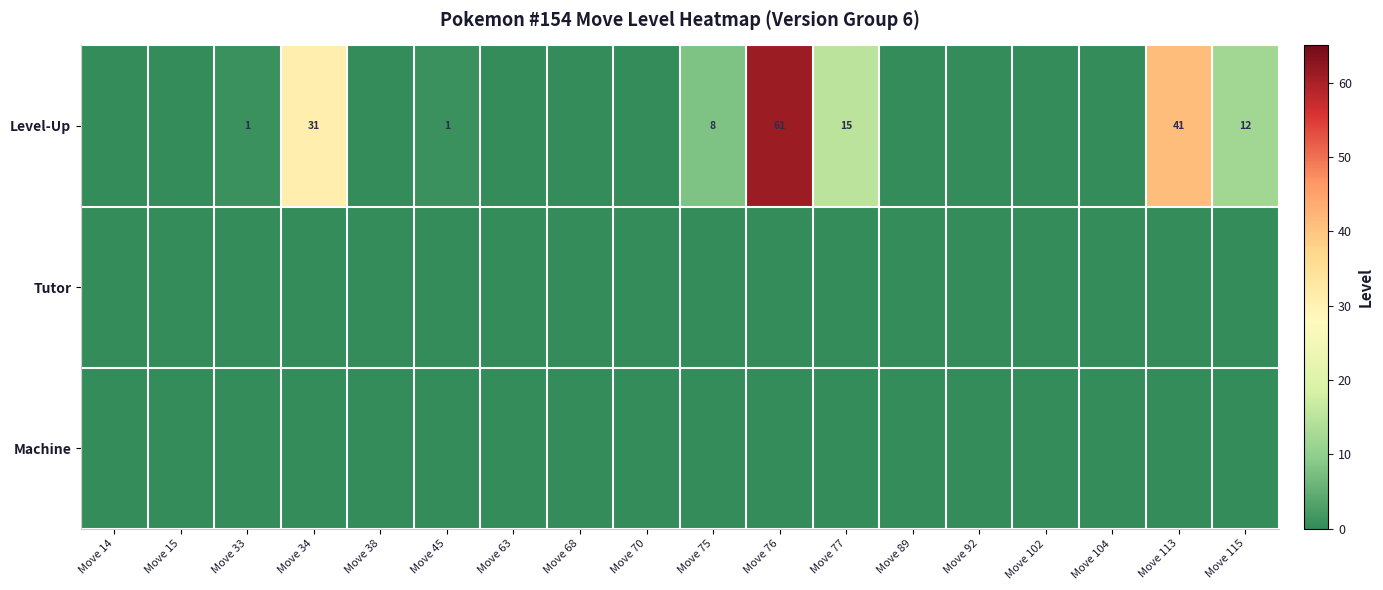

What is the greatest value displayed?

61